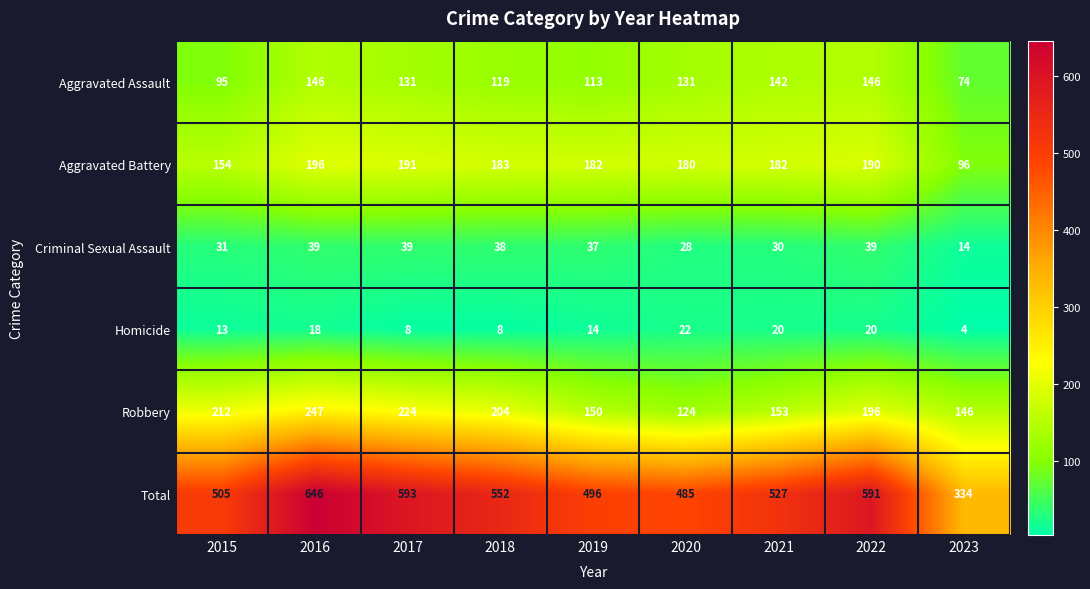

Where is Aggravated Assault nearest to the value 110?

2019